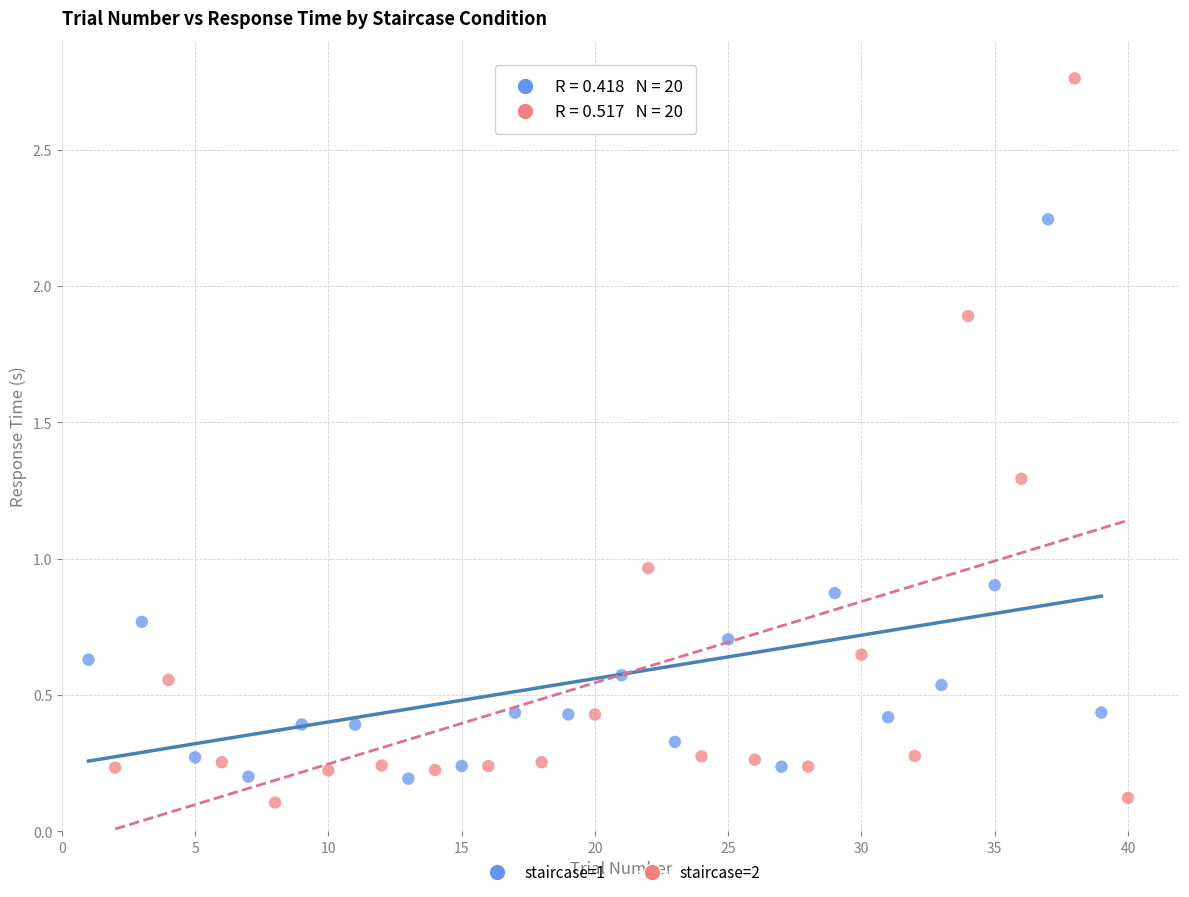

Which series contains the highest Y value?

staircase=2